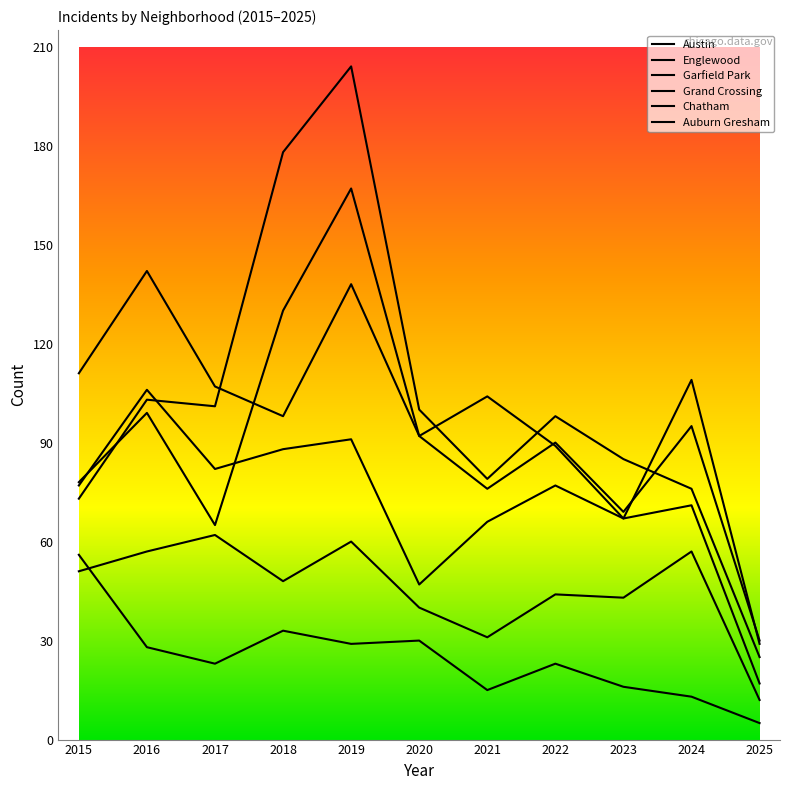

Does the chart display data point markers on the line(s)?

No